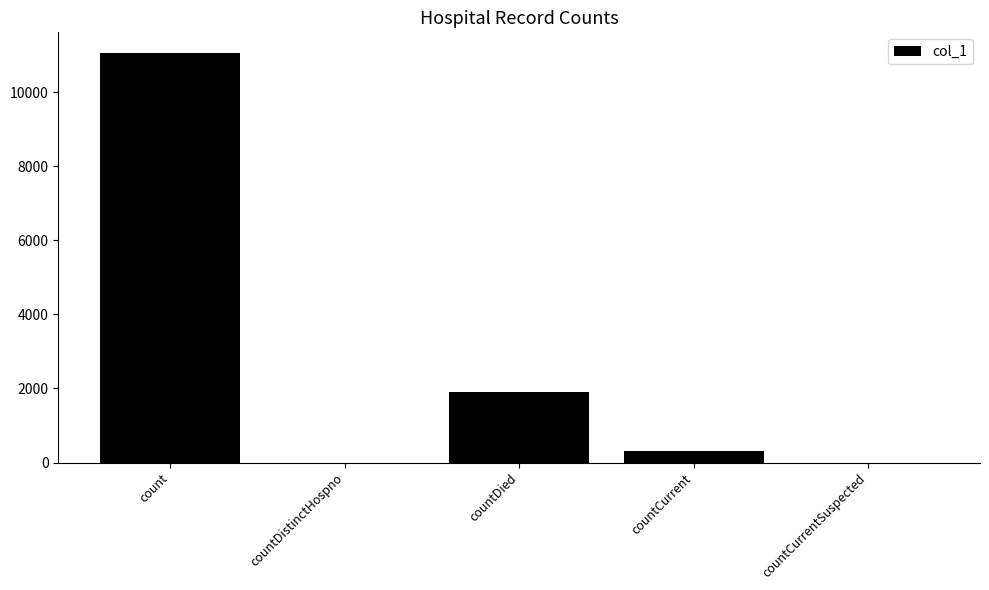

At which category does the chart reach its peak across all series?

count